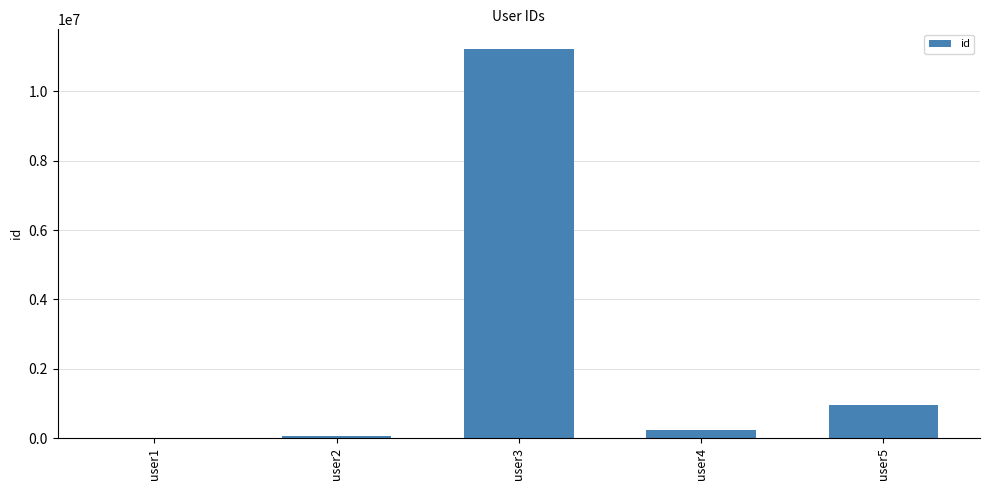

The value at user3 is 5204061. True or false?

False